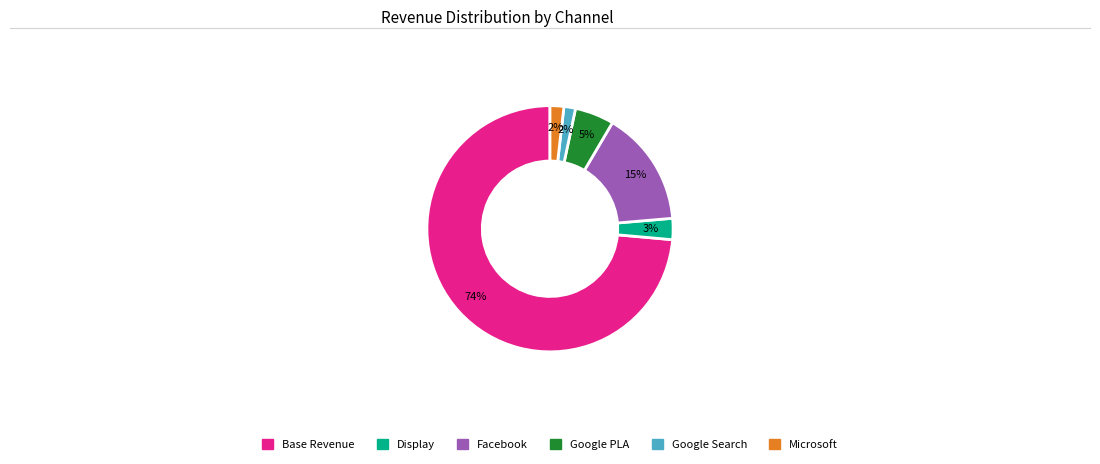

Combined, do Base Revenue and Display account for over 50%?

Yes